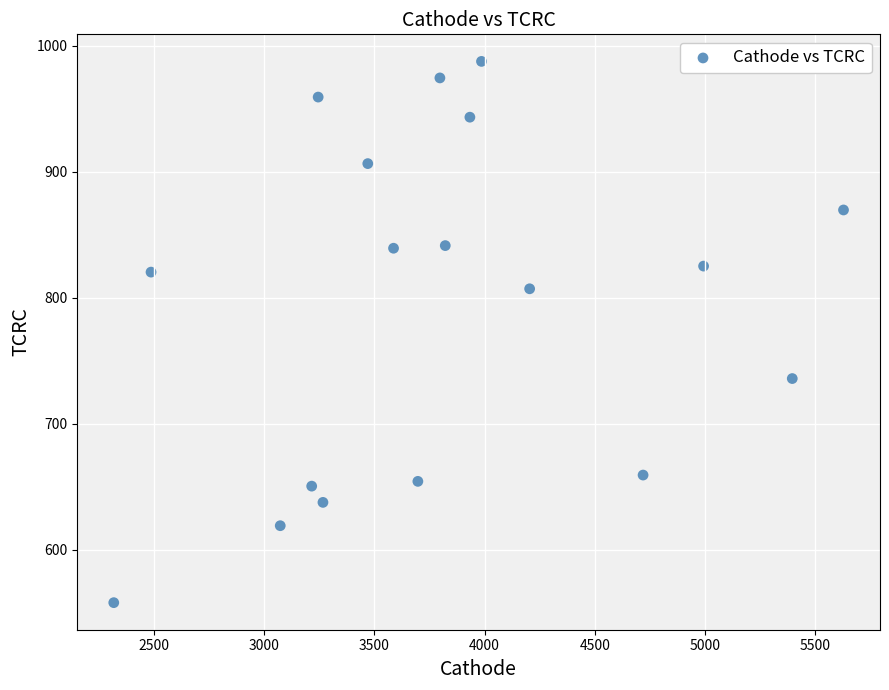

What is the range of X values (max minus min)?

3309.9